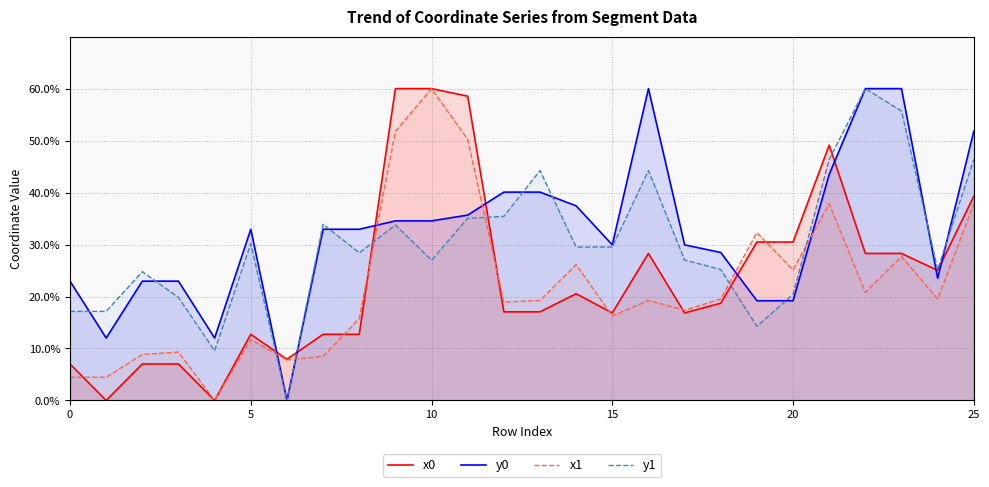

In x1, how many points are higher than both neighbors (excluding endpoints)?

8